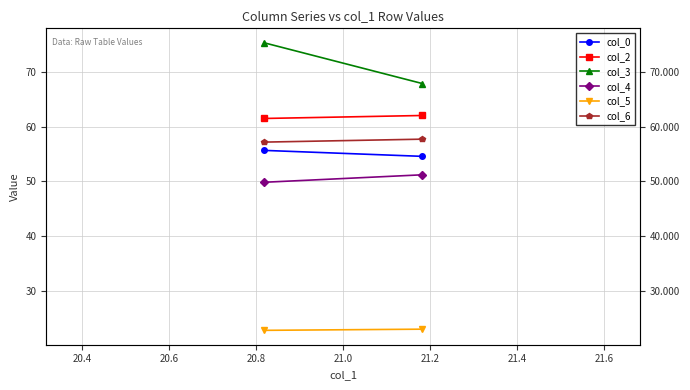

Is the value of col_5 at 20.4 greater than the value of col_0 at 20.4?

No